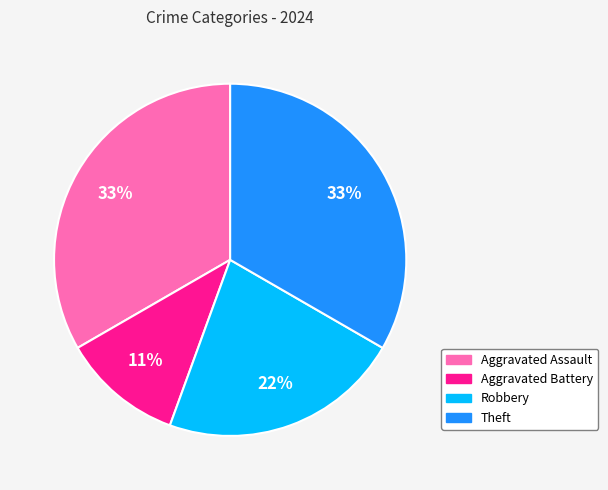

Count the number of slices in the pie.

4